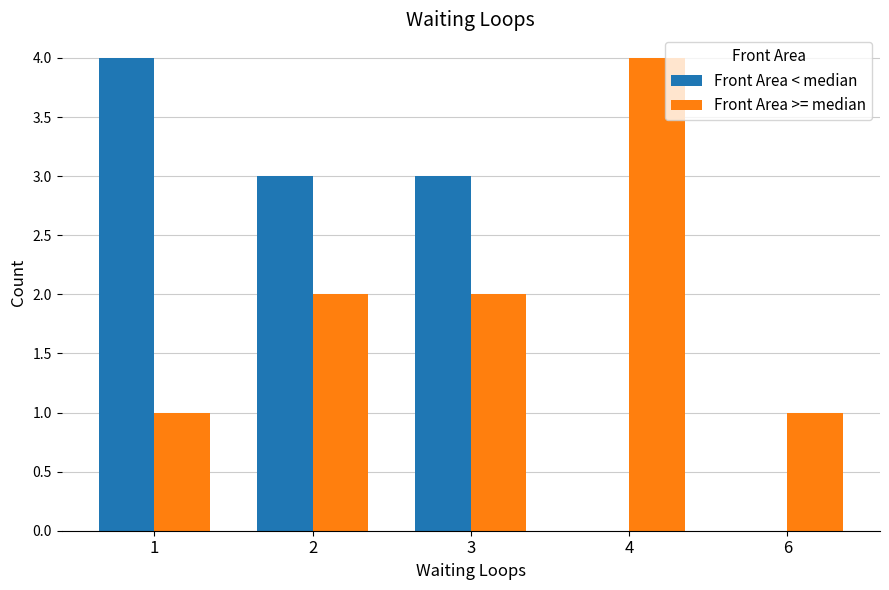

True or false: Front Area < median has a value of 1 at 3.

False